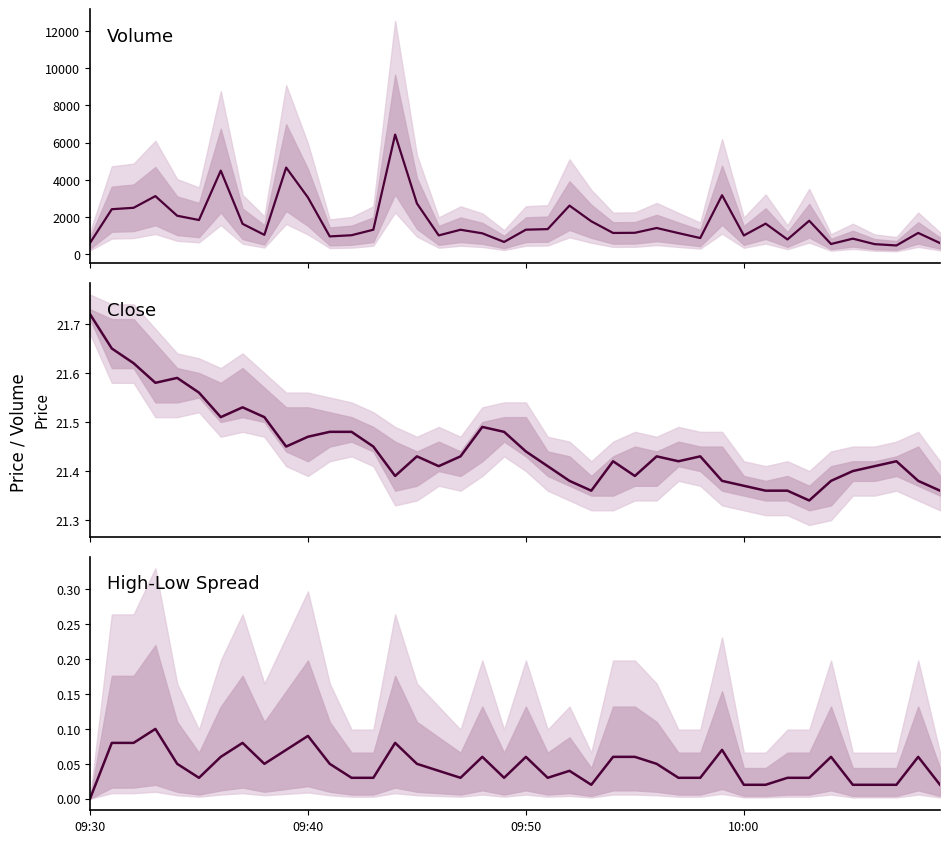

Rank the series by their maximum value, from lowest to highest.

high-low spread, close, volume